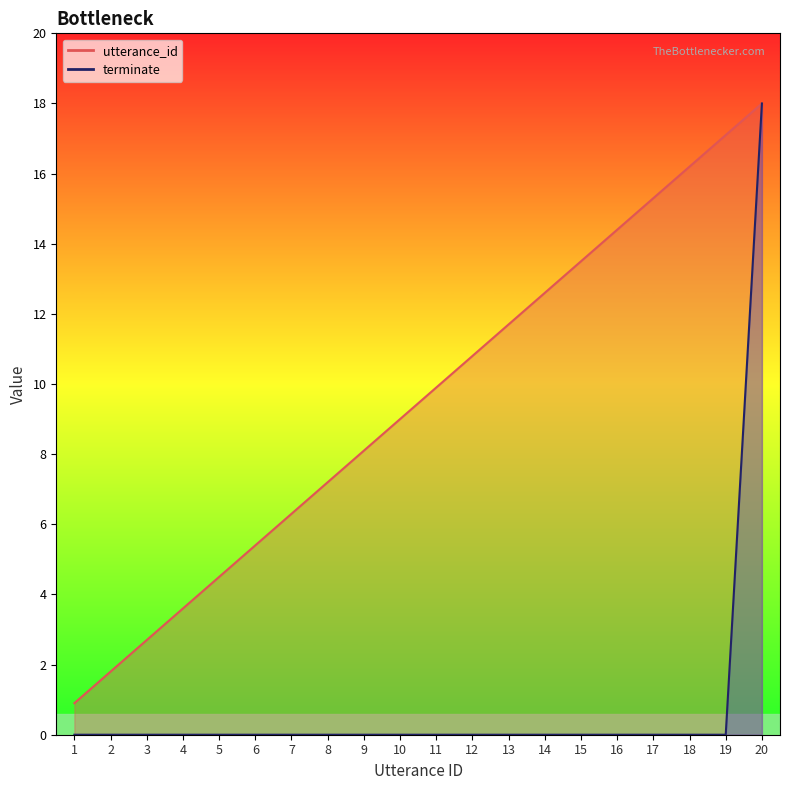

True or false: terminate and utterance_id intersect in this chart.

False